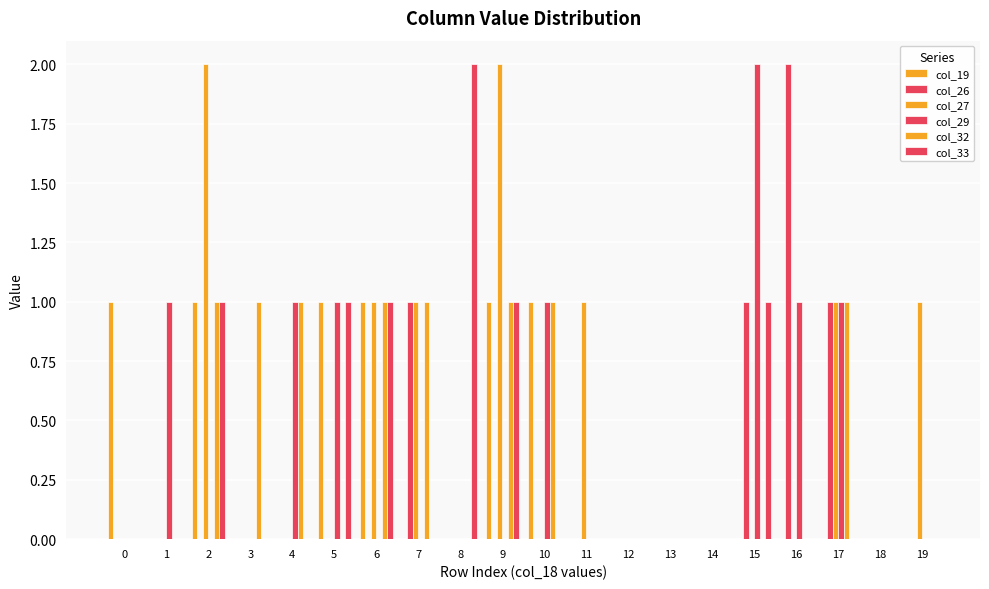

Are the bars grouped side by side (vs. stacked)?

Yes